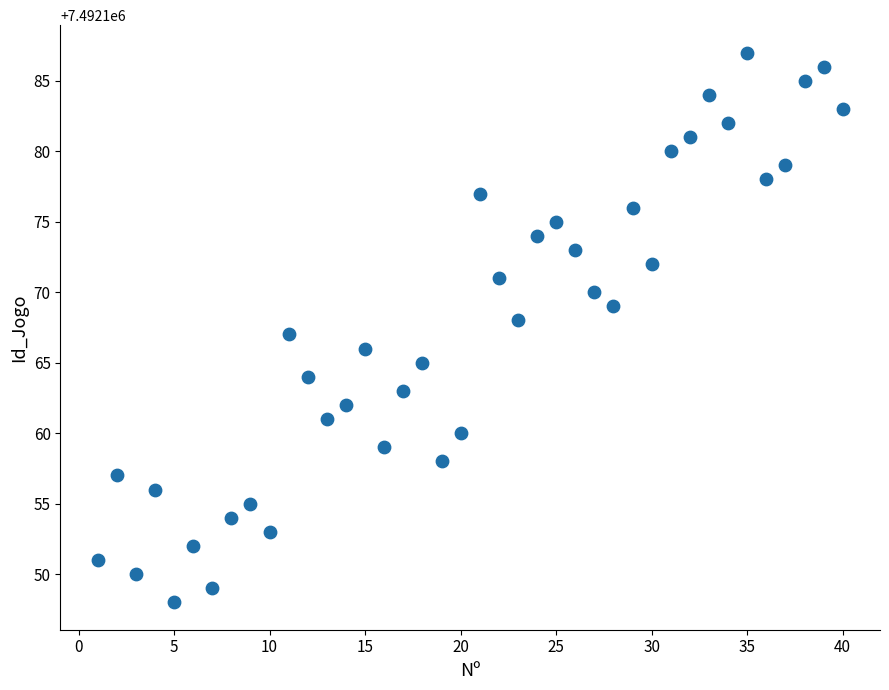

What is the range of X values (max minus min)?

39